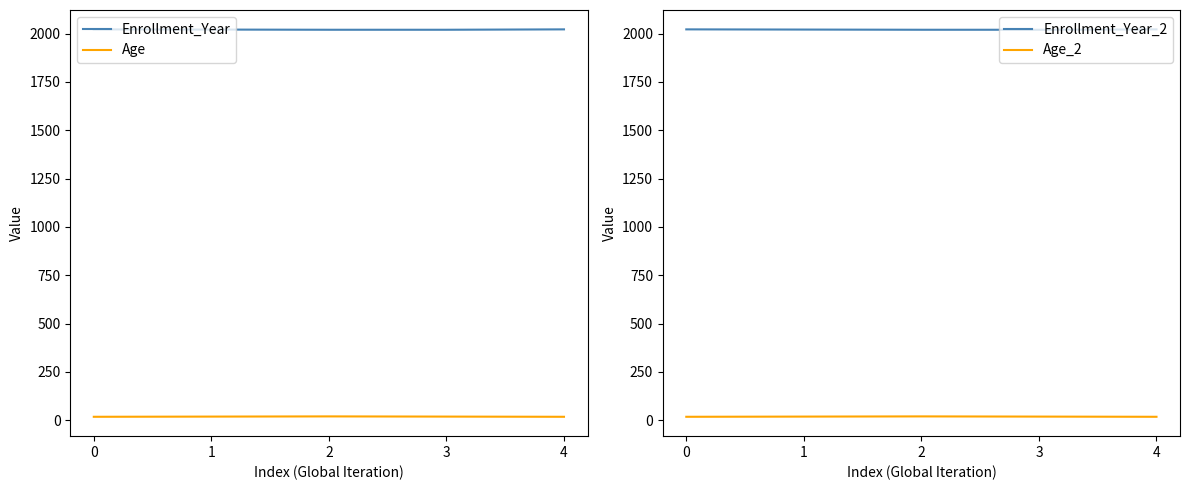

Count the Age_2 values in the range 18 to 19.

4